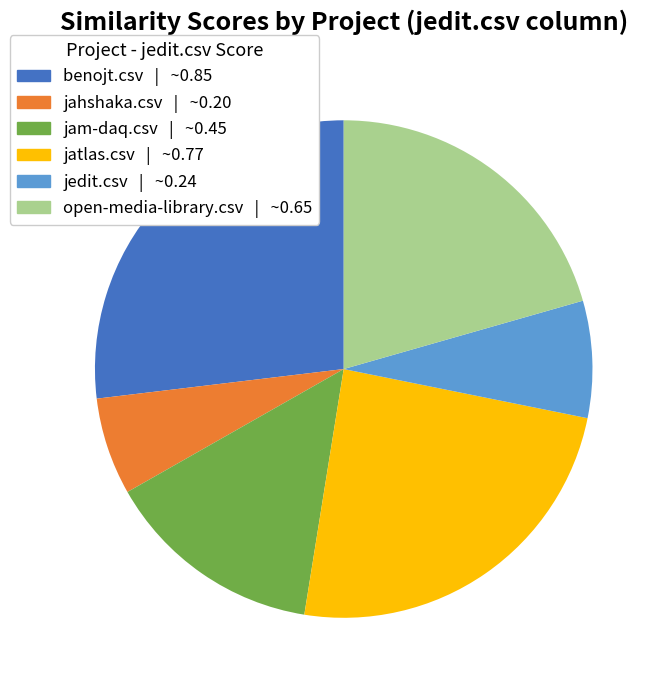

How many segments does this pie chart have?

6